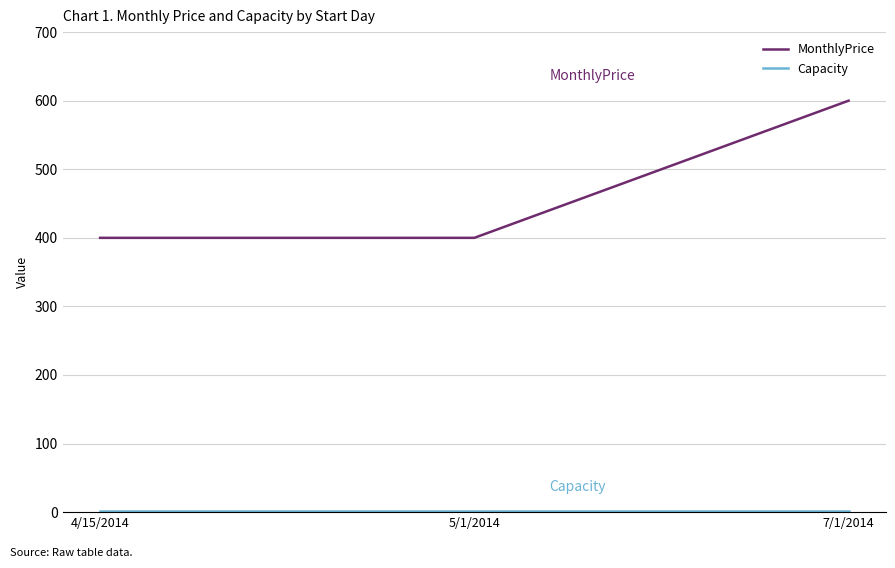

What is the difference between the maximum and second lowest values in the MonthlyPrice series?

200